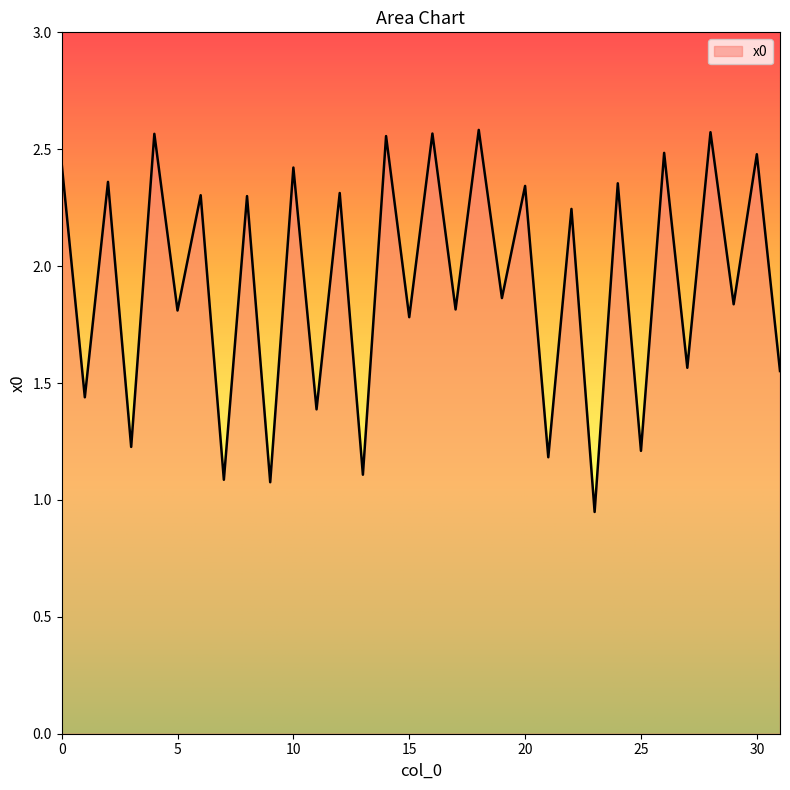

How many lines are shown in the chart?

1